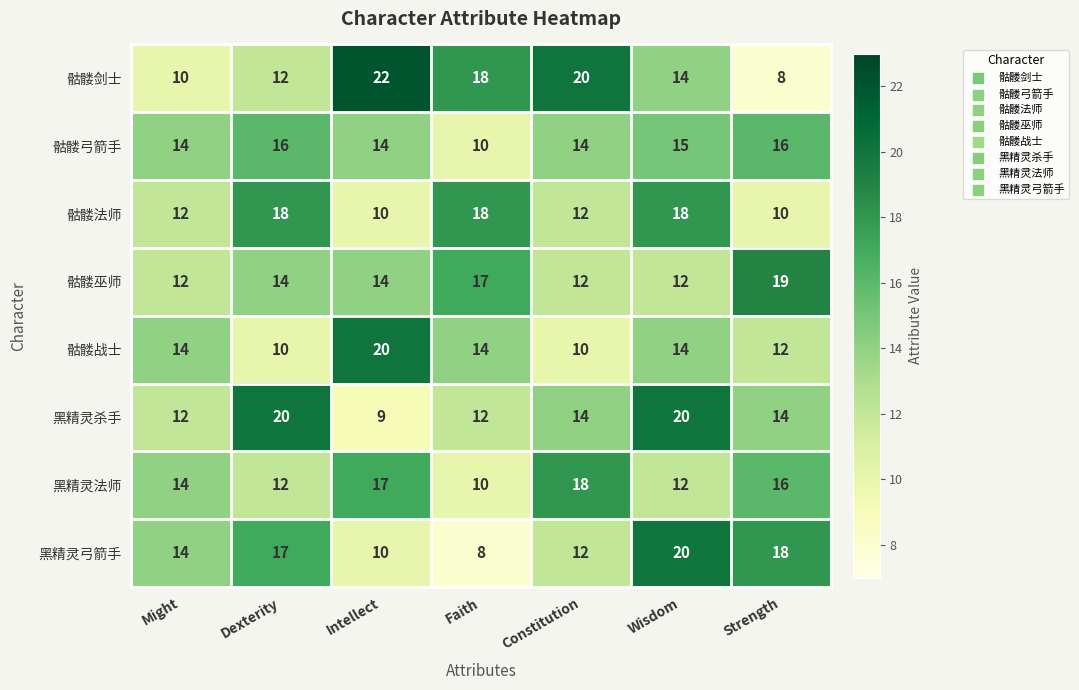

List the labels in order of 骷髅剑士 value, smallest first.

Strength, Might, Dexterity, Wisdom, Faith, Constitution, Intellect